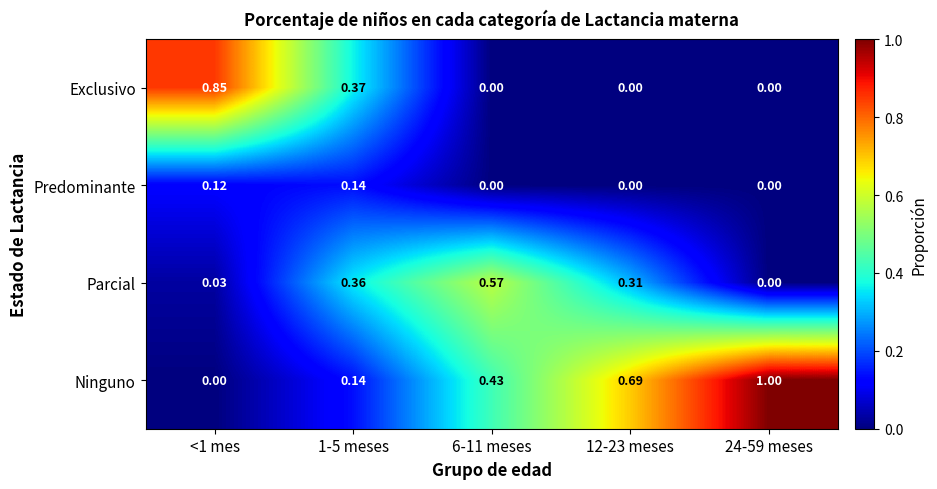

Which series has the largest range (max minus min)?

Ninguno